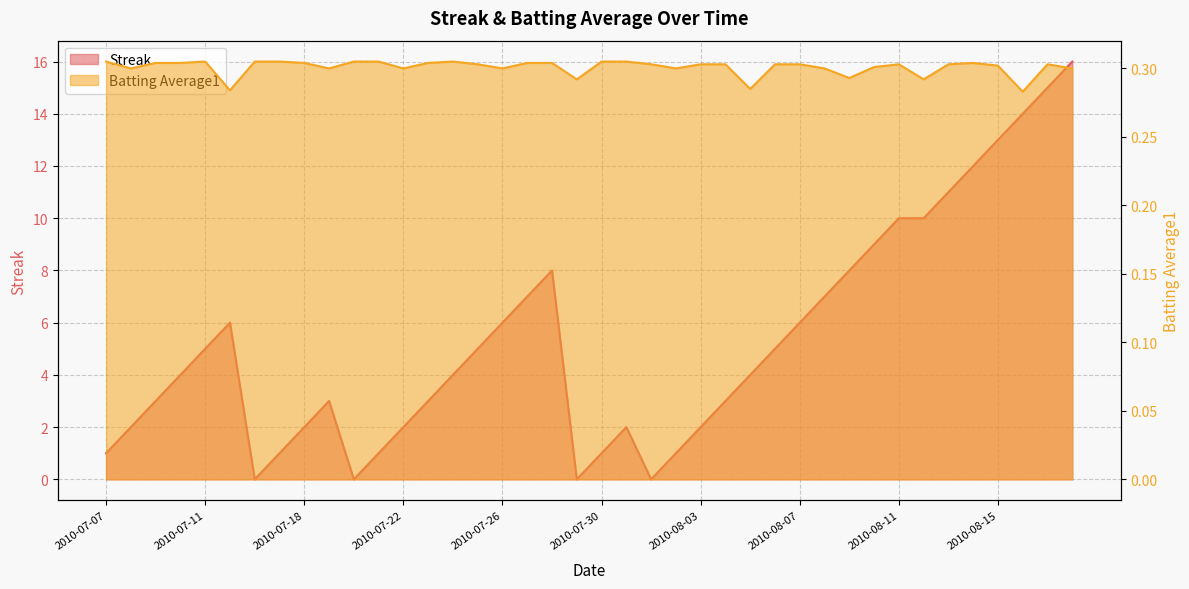

At 2010-08-14, list the series in order from largest to smallest.

Streak, Batting Average1